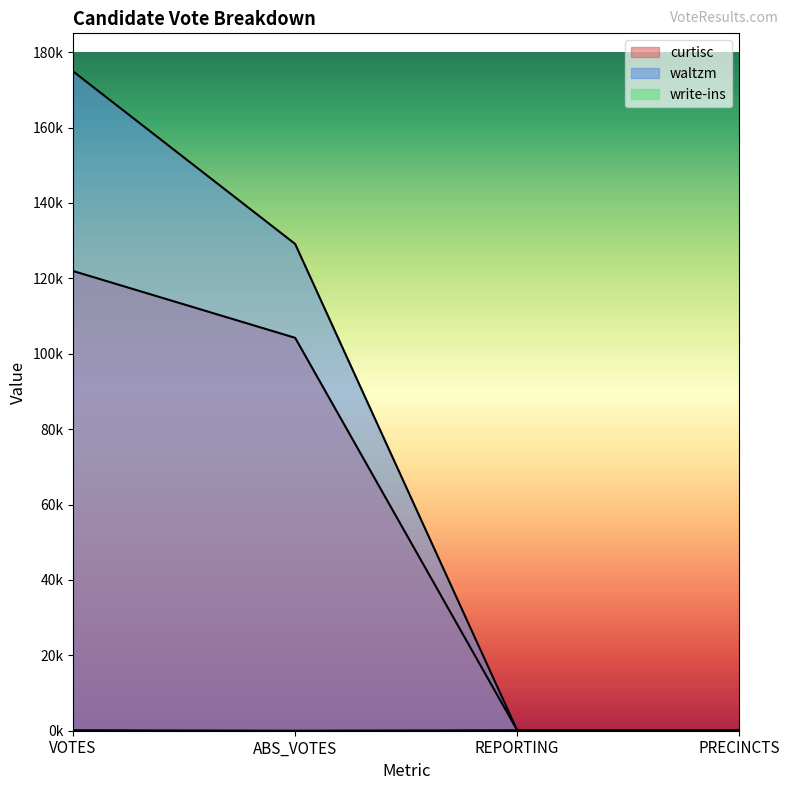

True or false: write-ins and curtisc cross at least once.

False